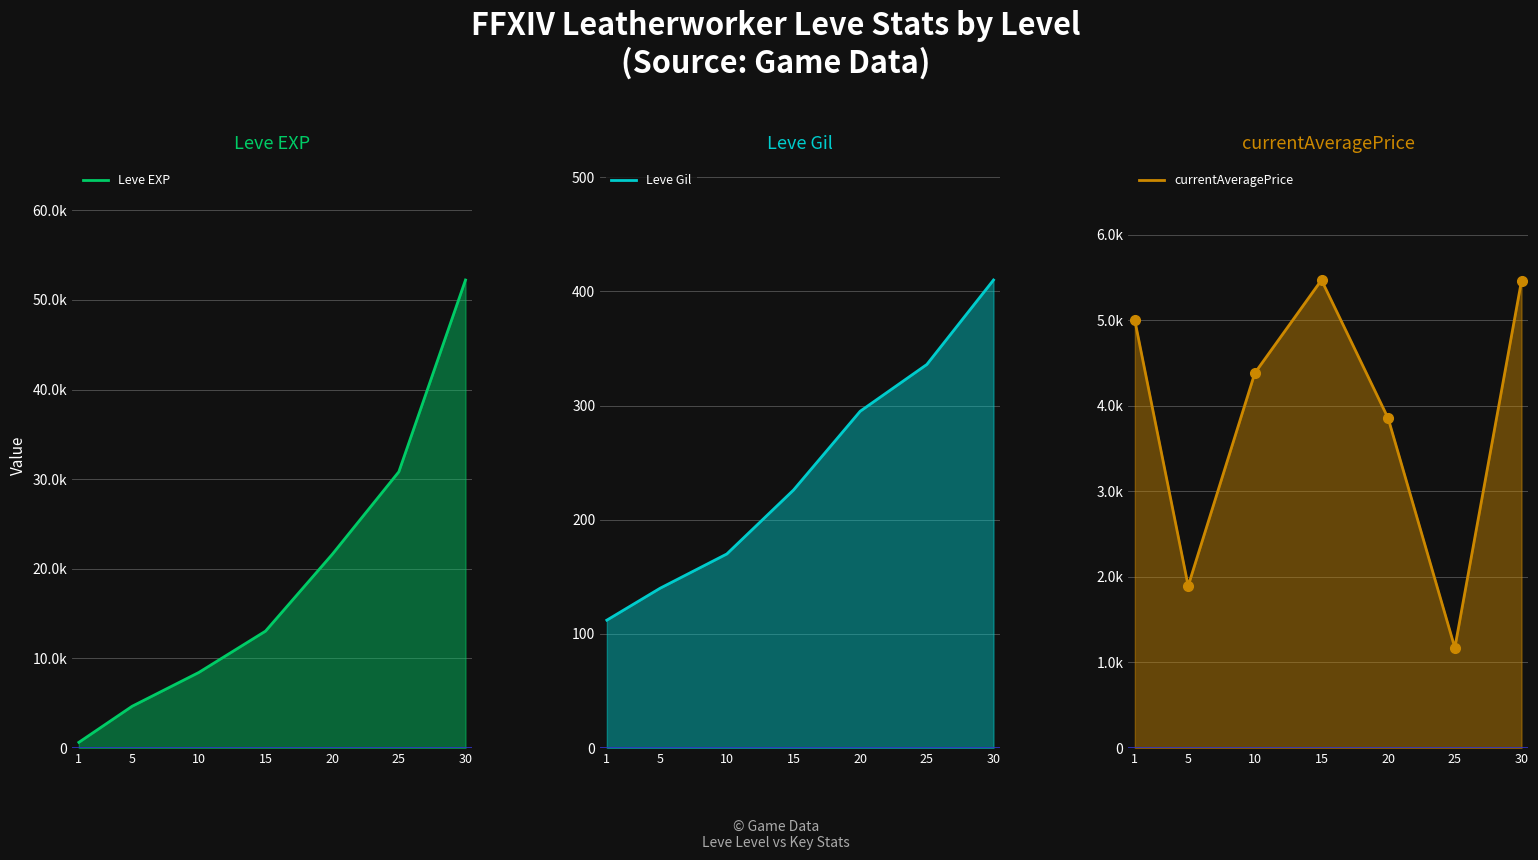

How many values in the currentAveragePrice series are below 4385?

3